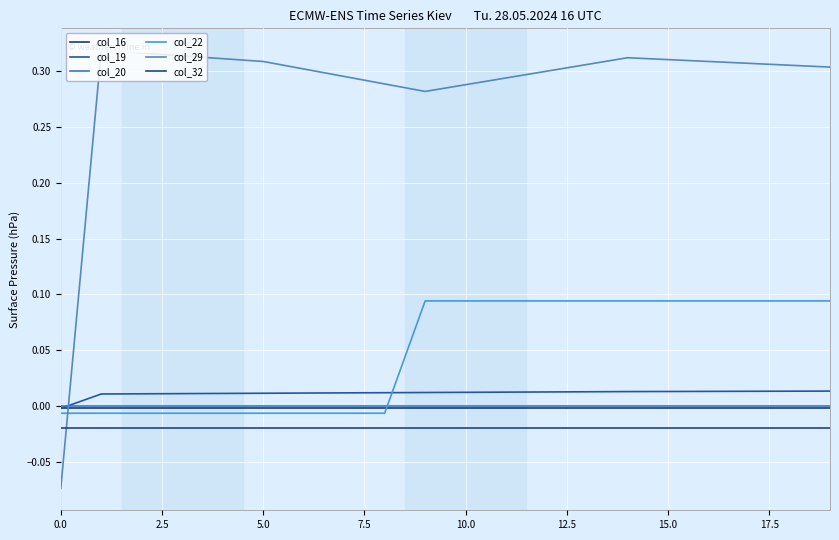

What is the difference between the maximum and minimum values in the col_22 series?

0.1